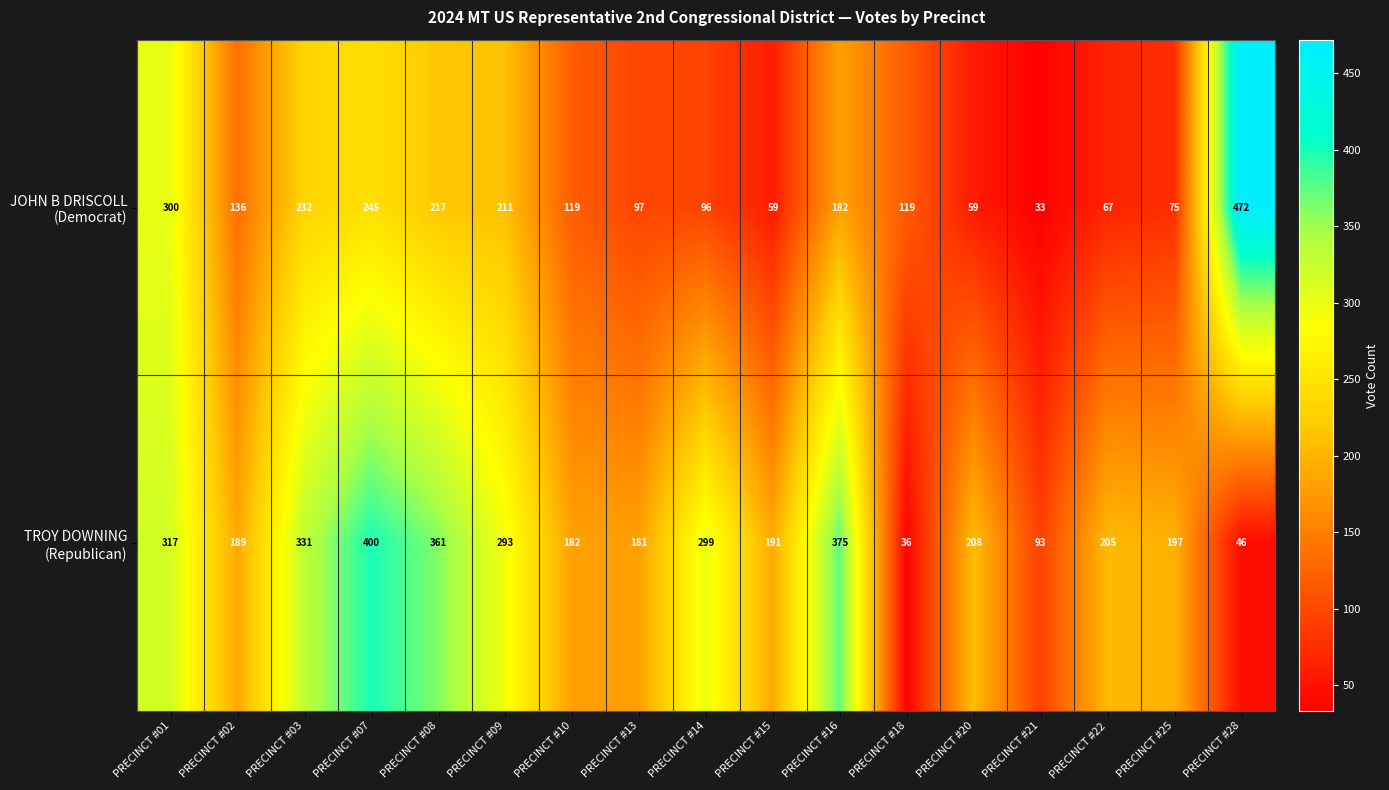

What is the total value across all series at PRECINCT #25?

272